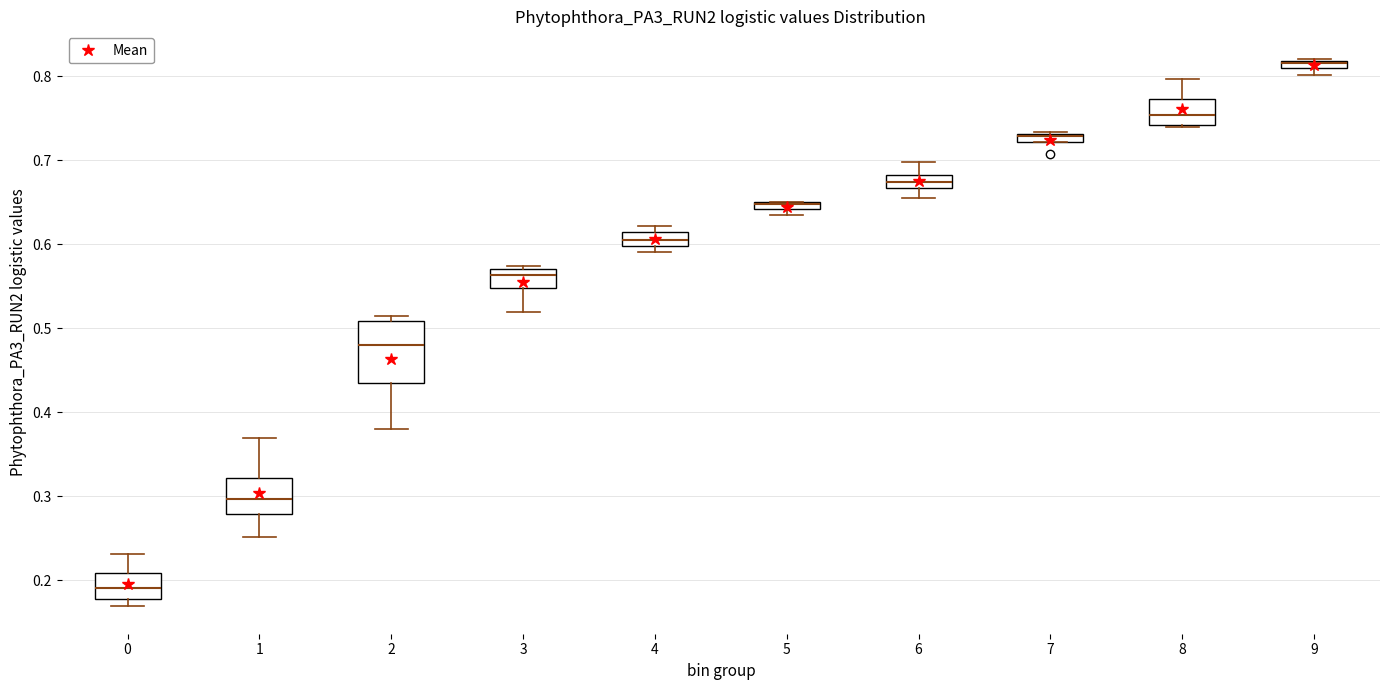

Where is the upper edge of the box at x = 2 on the y-axis? The values are not printed on the chart, so give them approximately, as read against the axis.

0.51